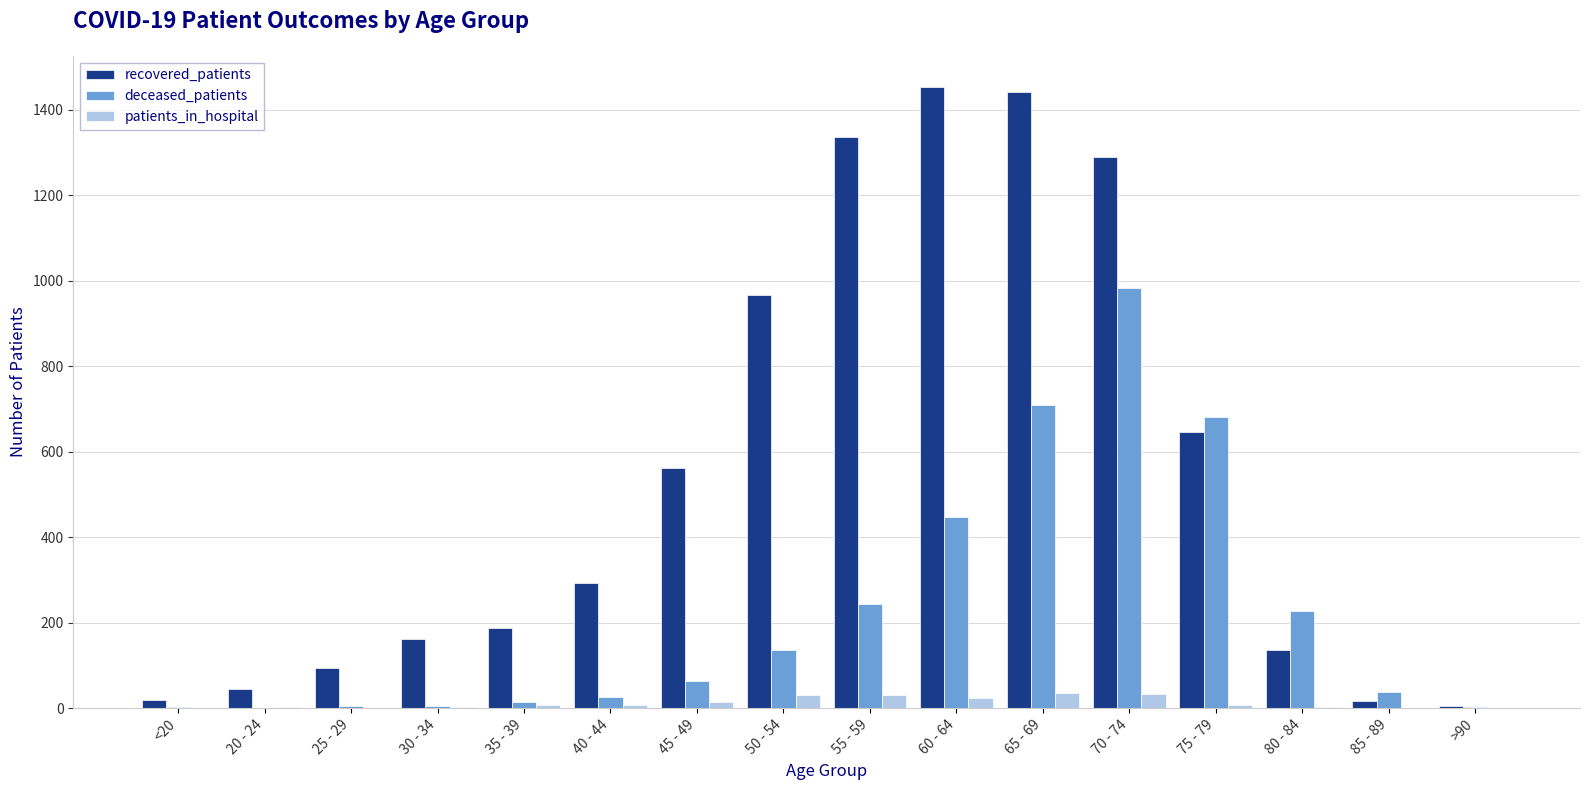

What is the sum of all patients_in_hospital values?

201